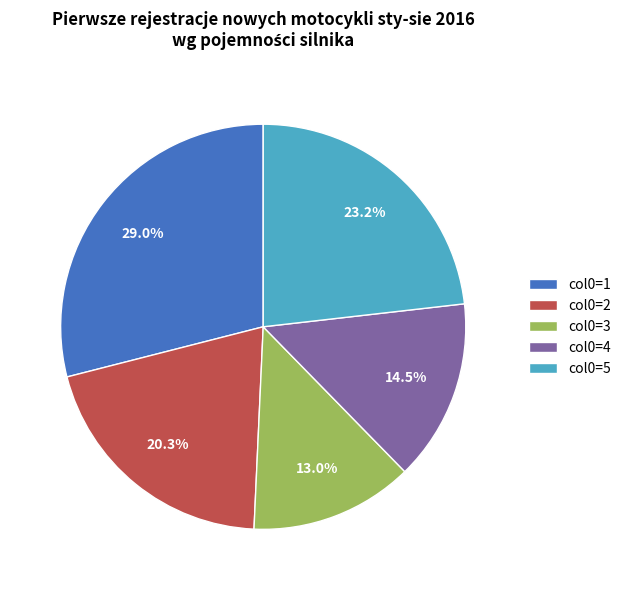

Rank the categories by value from lowest to highest.

col0=3, col0=4, col0=2, col0=5, col0=1